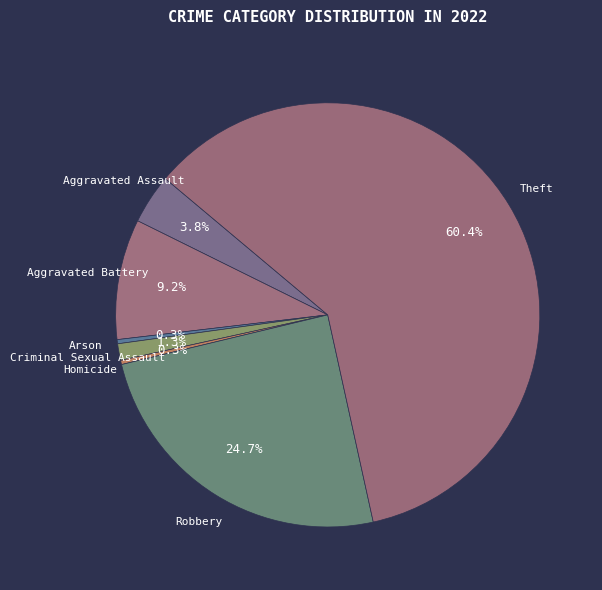

Count the number of slices in the pie.

7